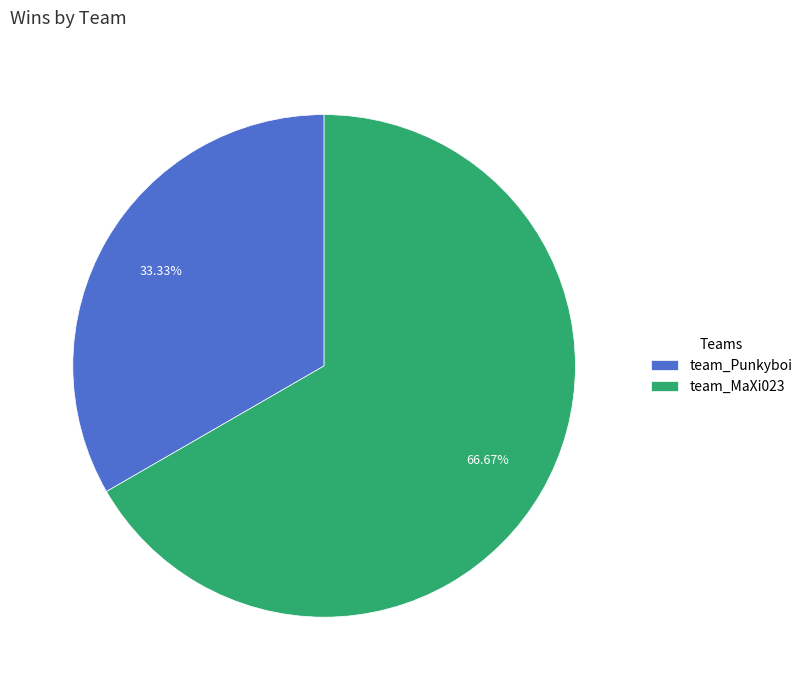

Approximately how many times larger is the value at team_Punkyboi compared to team_MaXi023?

0.5